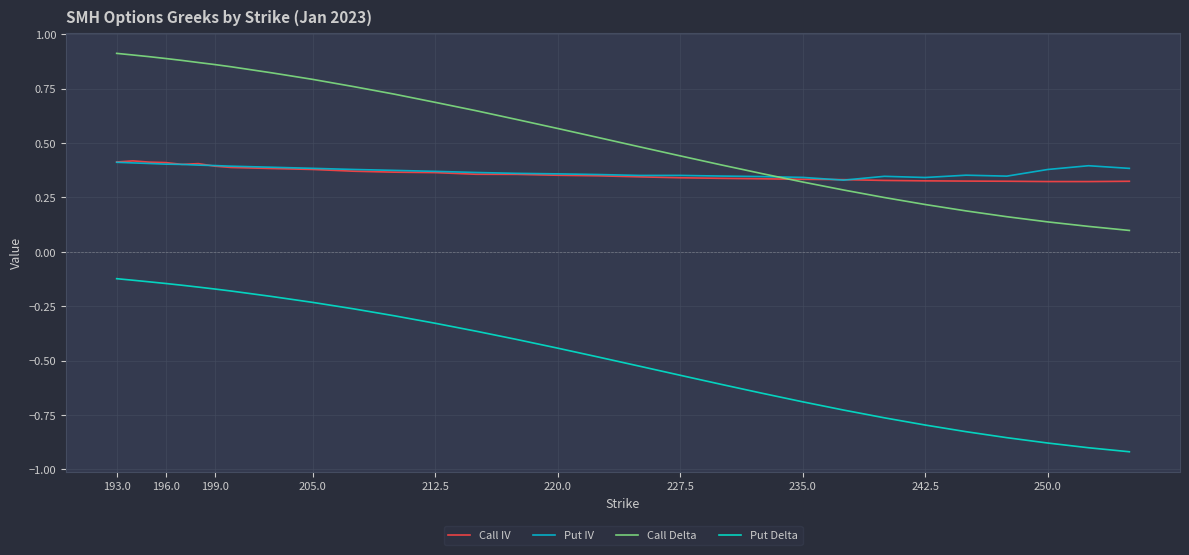

Which series has the largest range (max minus min)?

Call Delta